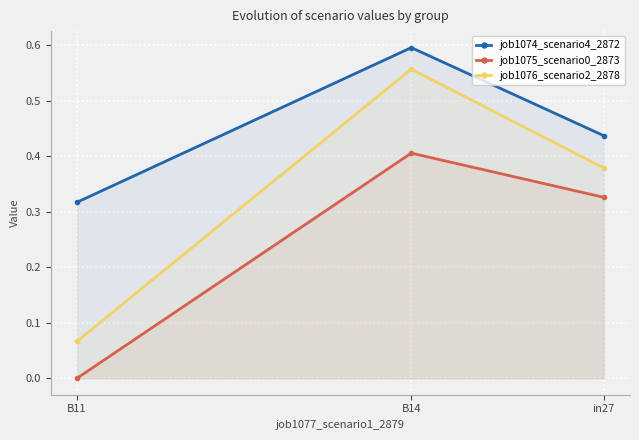

Count the job1075_scenario0_2873 values in the range 0 to 1.

3